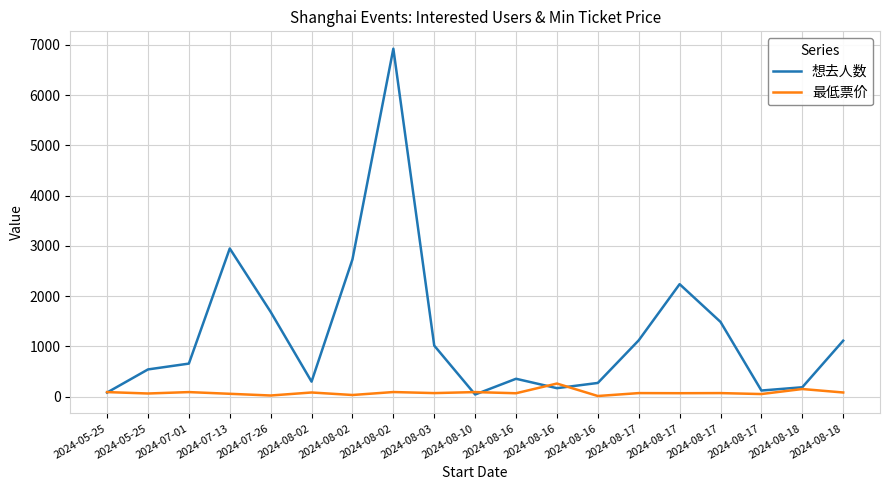

What are all the series names shown in the legend?

想去人数, 最低票价